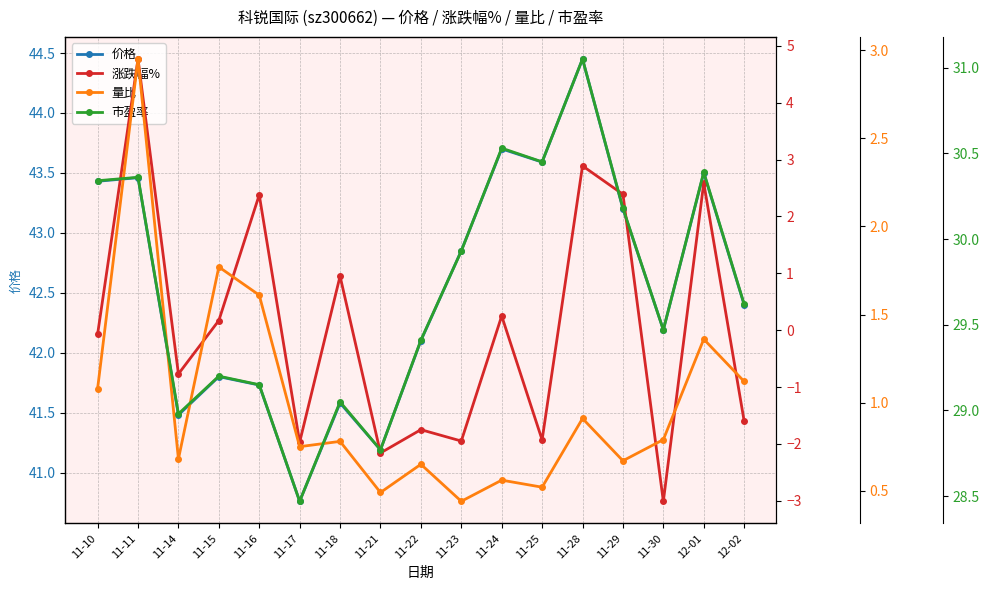

What is the sum of all 市盈率 values?

505.4